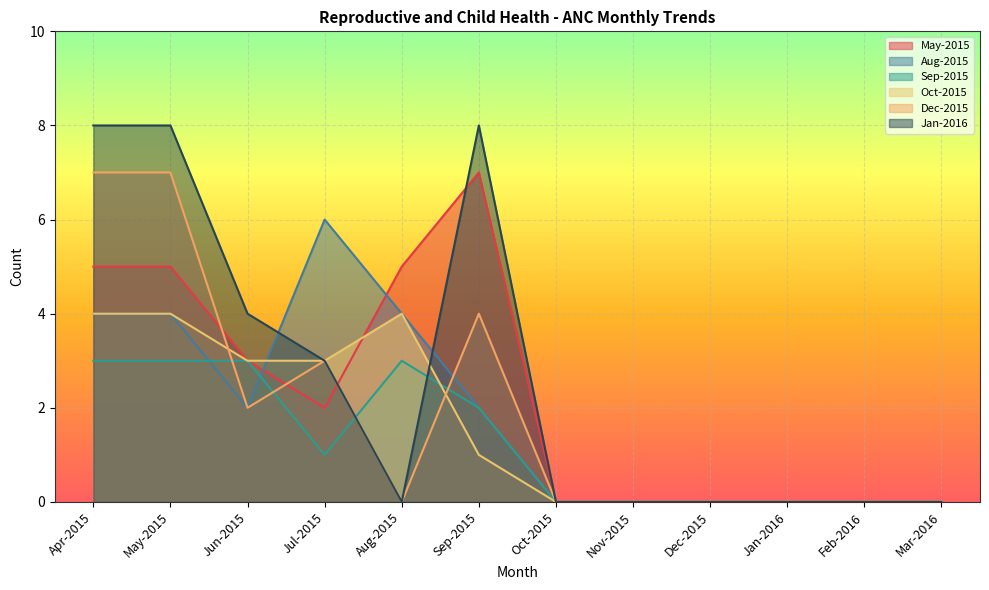

How many interior local valleys does the May-2015 series have?

1